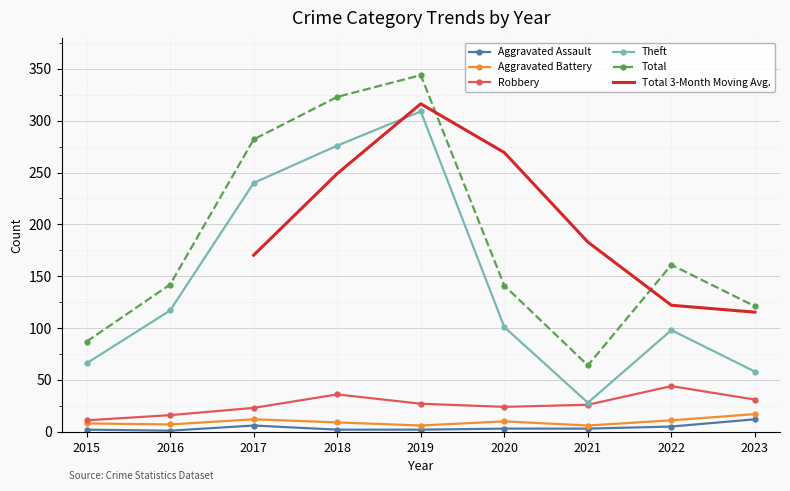

Count the number of categories in the chart.

9